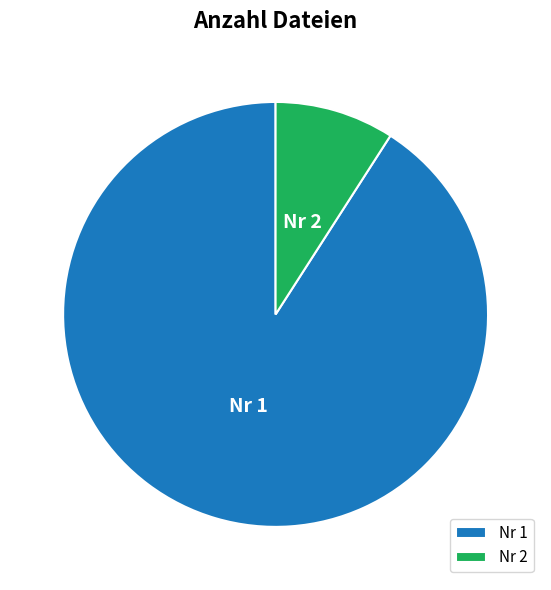

What is the ratio of the value at Nr 1 to the value at Nr 2?

10.0